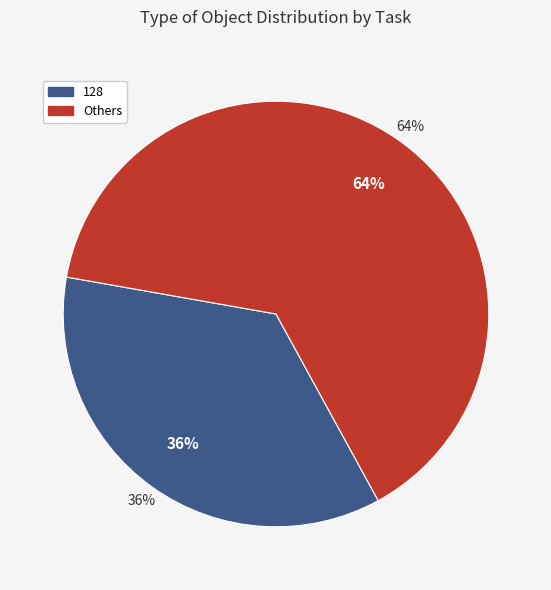

The 104 slice represents 21% of the pie. True or false?

False